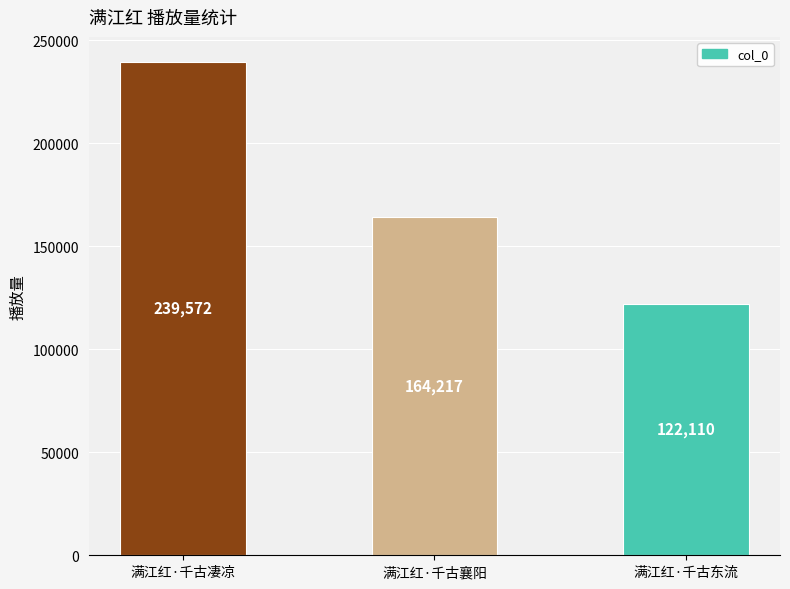

What is the approximate value at 满江红·千古襄阳, to the nearest 10?

164220